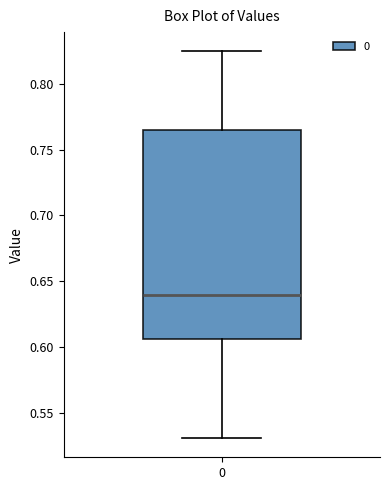

Where does the upper whisker of the box at x = 0 end on the y-axis? The values are not printed on the chart, so give them approximately, as read against the axis.

0.825